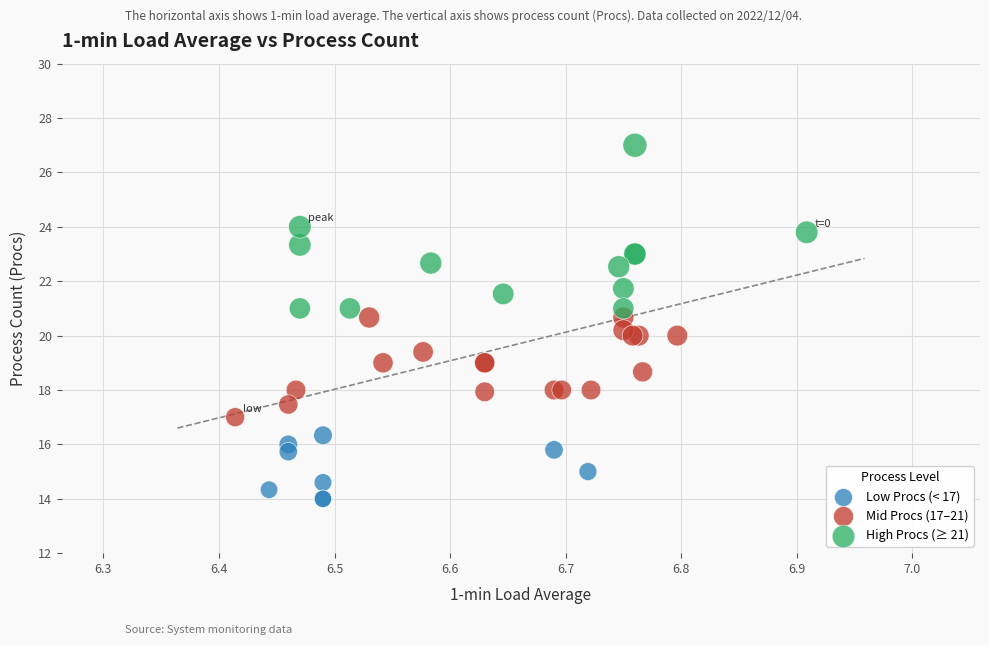

Which series reaches the maximum Y coordinate?

High Procs (≥ 21)